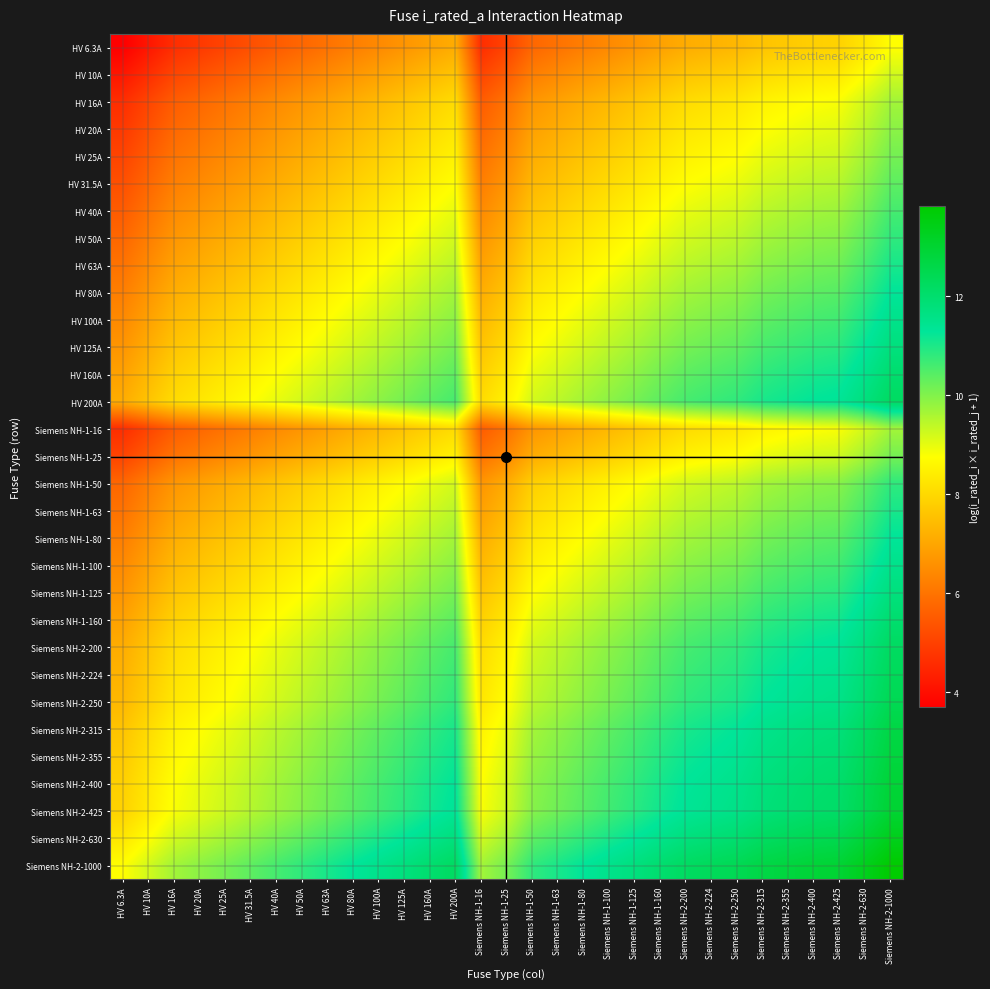

What is the minimum value shown in the chart?

3.7